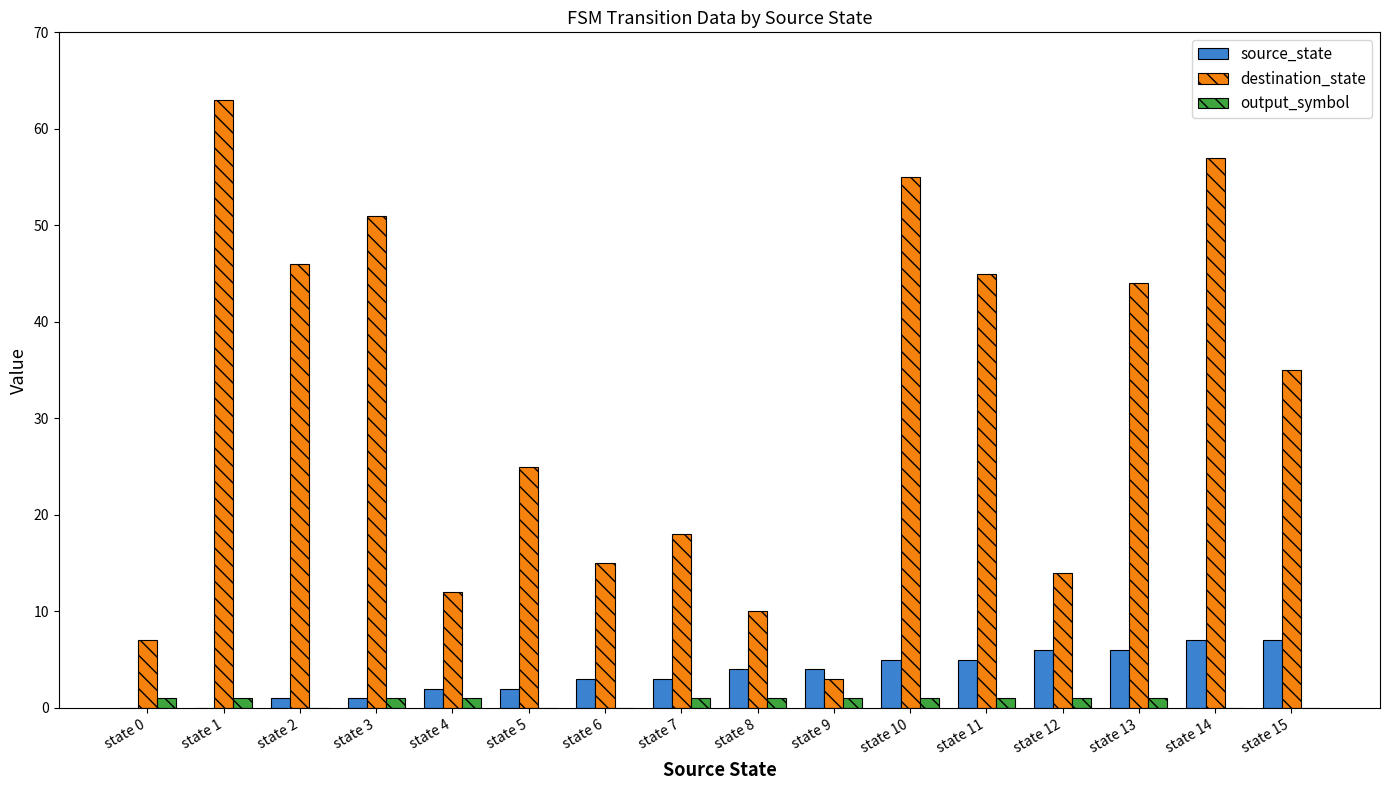

How many groups of bars are there?

16